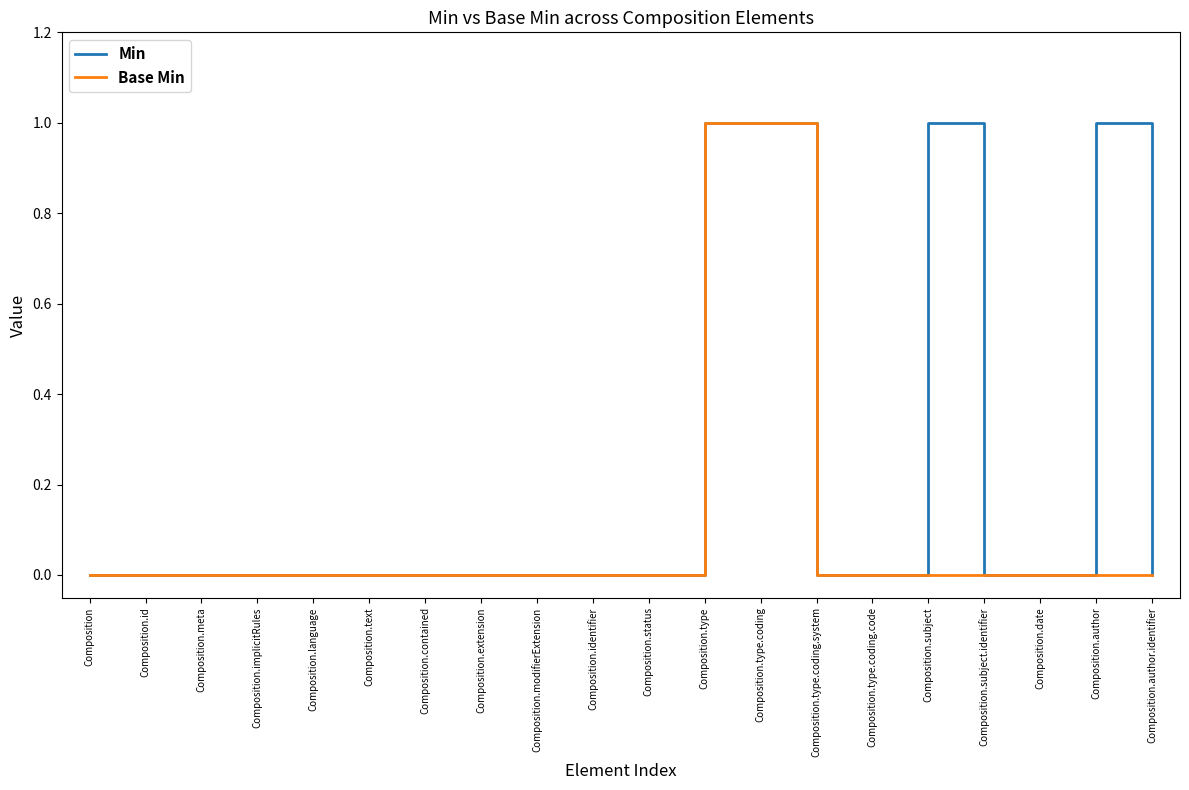

The value of Base Min at Composition.author is -1. True or false?

False